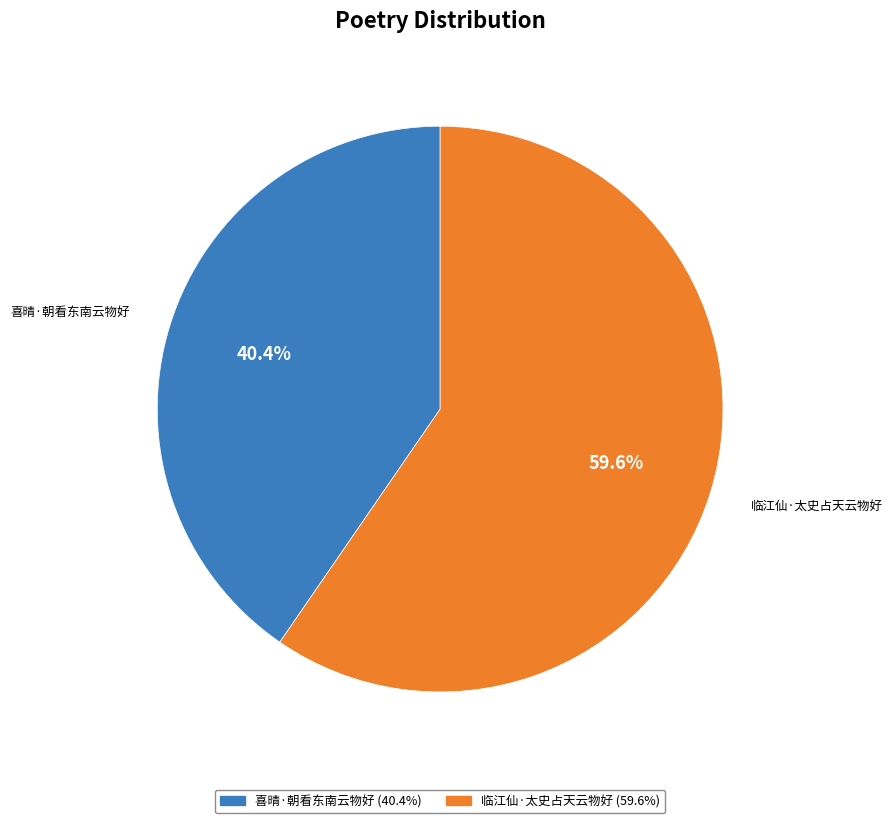

Is there any slice that represents more than half of the pie?

Yes